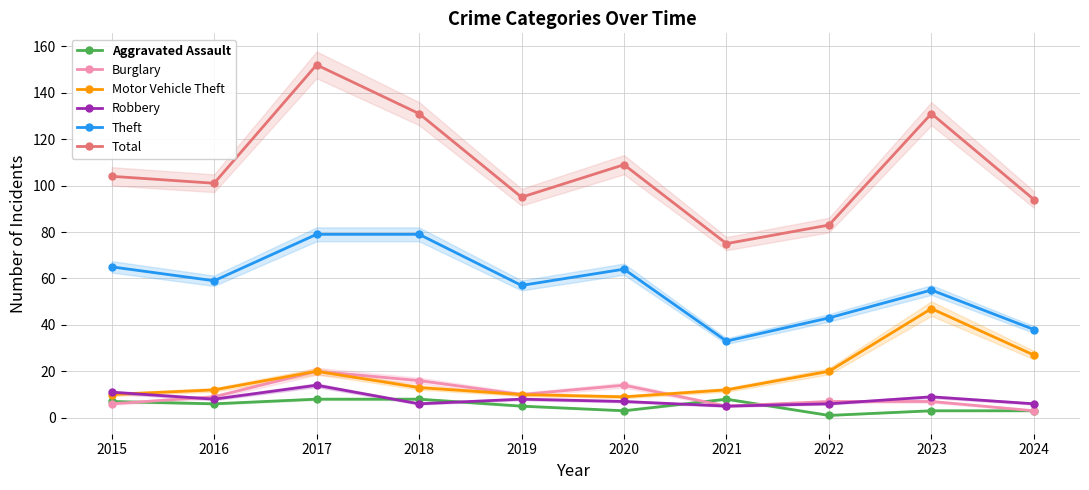

How many lines are shown in the chart?

6